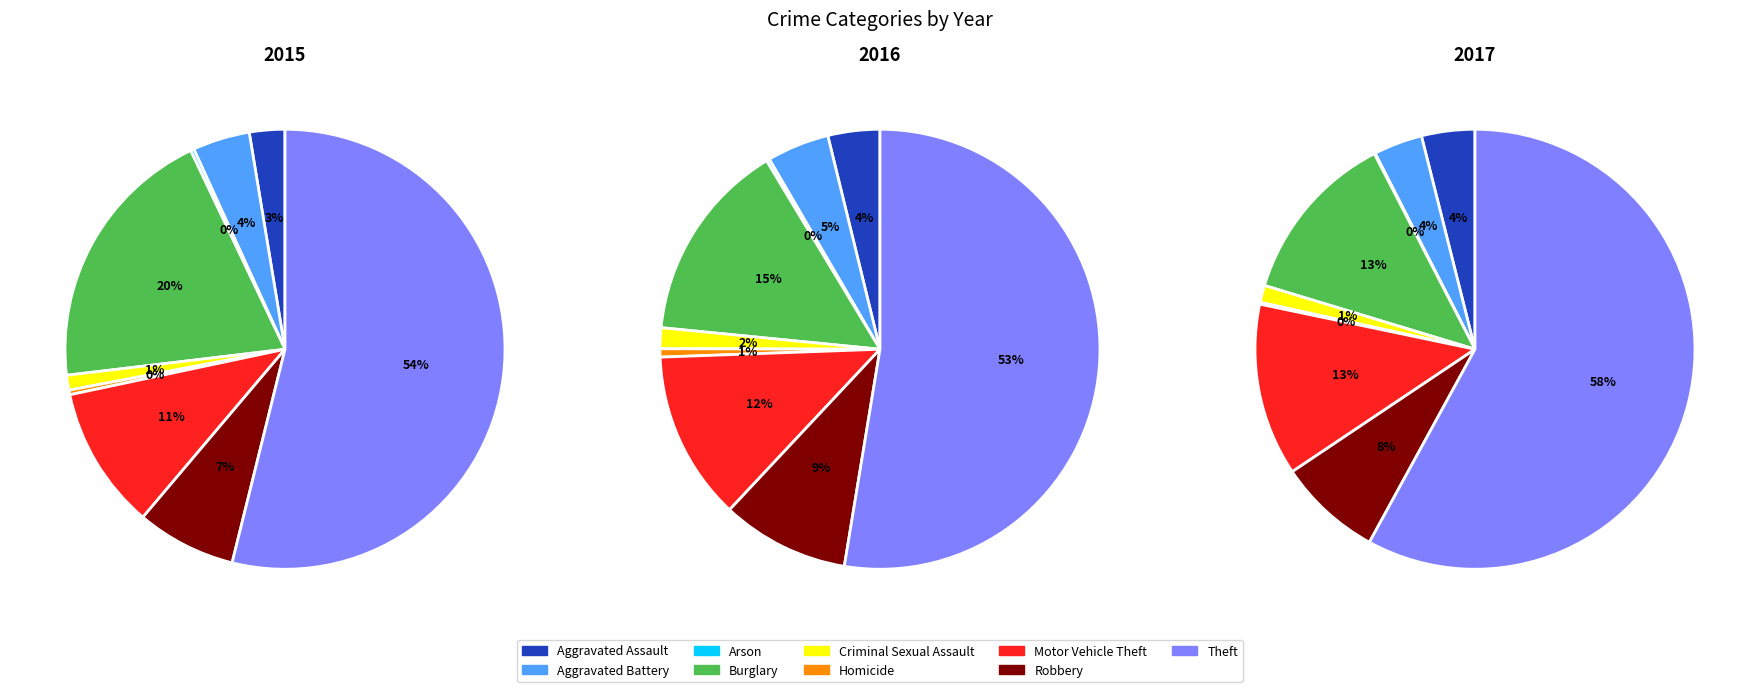

Which slice is the smallest?

Arson